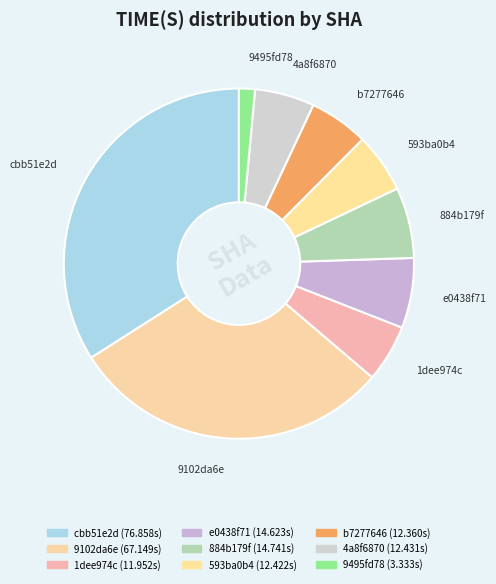

Between 4a8f6870 and 884b179f, which is larger?

884b179f